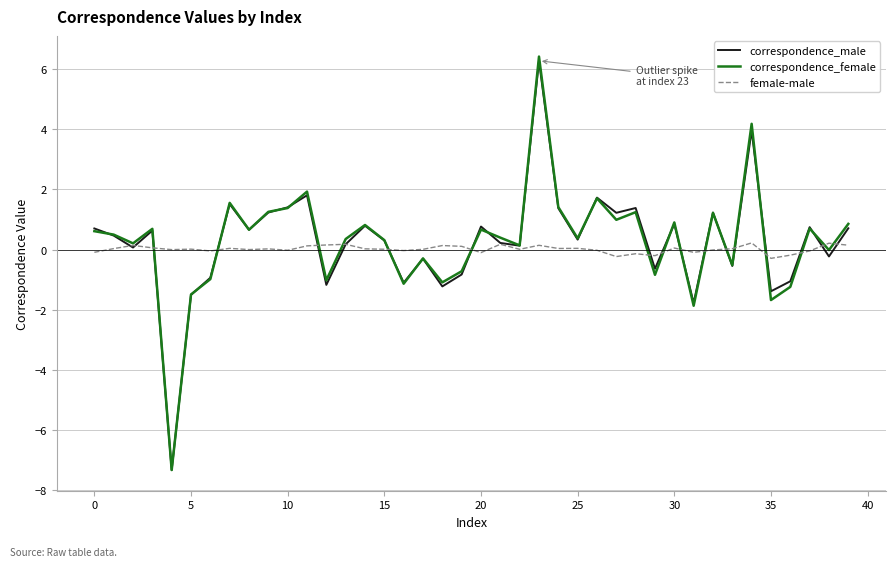

What is the maximum value for correspondence_male?

6.3